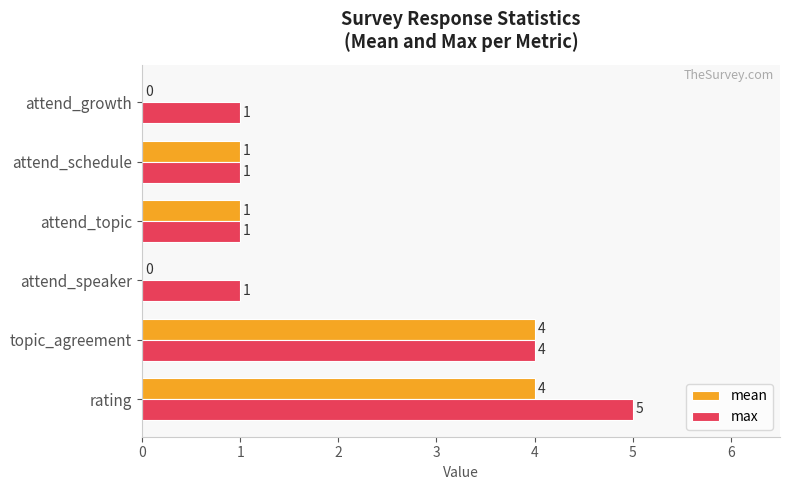

Which label corresponds to the largest value in the chart?

rating